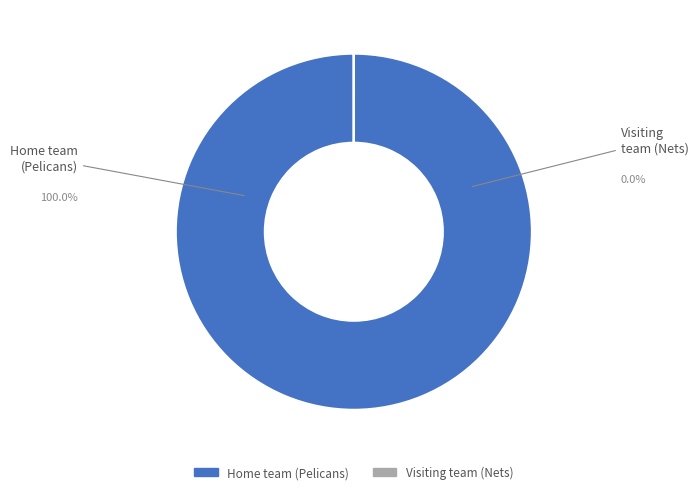

What is the largest slice in the pie chart?

Home team (Pelicans)